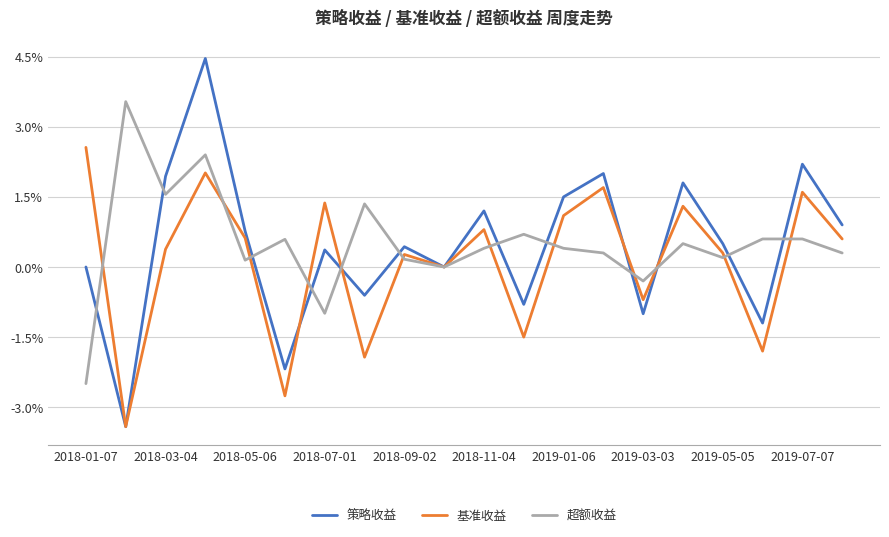

Is this an area chart (filled region under the line)?

No